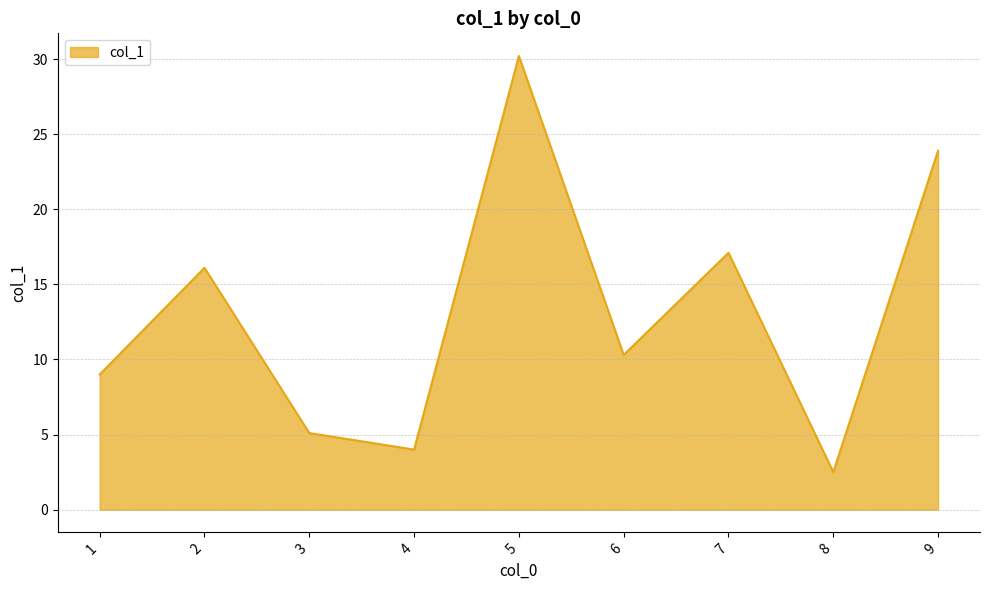

Does the chart have visible grid lines?

Yes